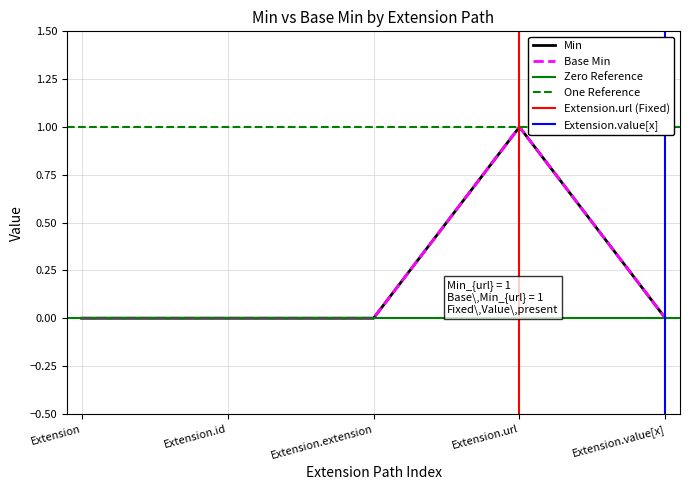

What is the label of the 1st point from the left?

Extension